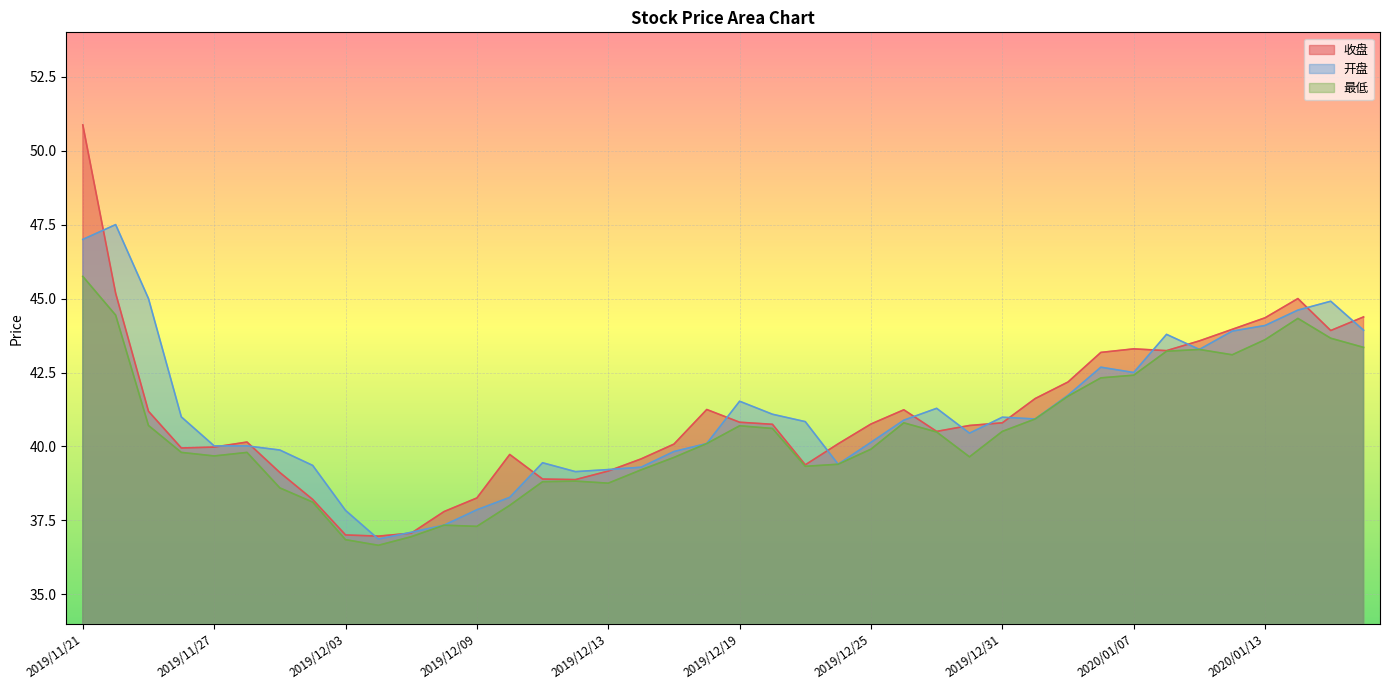

Reading right to left, what are all the values shown in this chart?

收盘: 44.4	43.9	45.0	44.4	44.0	43.6	43.2	43.3	43.2	42.2	41.6	40.8	40.7	40.5	41.2	40.8	40.1	39.4	40.8	40.8	41.2	40.1	39.6	39.2	38.9	38.9	39.7	38.3	37.8	37.1	37.0	37.0	38.2	39.1	40.1	40.0	40.0	41.2	45.2	50.9
开盘: 43.9	44.9	44.6	44.1	43.9	43.3	43.8	42.5	42.7	41.7	40.9	41.0	40.5	41.3	40.9	40.1	39.4	40.8	41.1	41.5	40.1	39.8	39.3	39.2	39.1	39.5	38.3	37.9	37.3	37.1	36.9	37.8	39.4	39.9	40.0	40.0	41.0	45.0	47.5	47.0
最低: 43.4	43.7	44.3	43.6	43.1	43.3	43.2	42.4	42.3	41.7	40.9	40.5	39.6	40.5	40.8	39.9	39.4	39.3	40.6	40.7	40.1	39.6	39.2	38.8	38.8	38.8	38.0	37.3	37.3	37.0	36.7	36.9	38.1	38.6	39.8	39.7	39.8	40.7	44.4	45.8